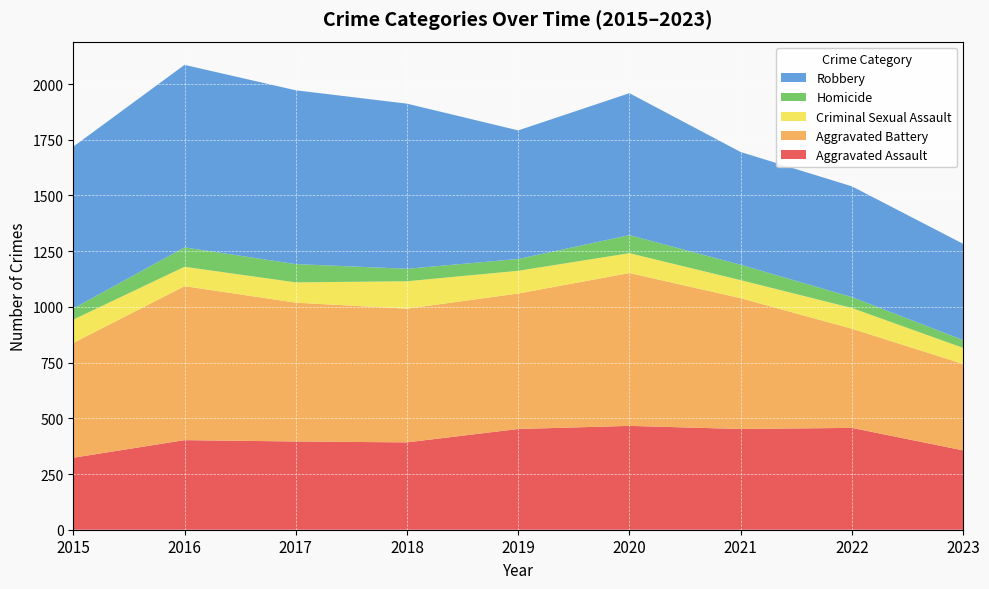

Reading right to left, transcribe all the data shown in this chart.

Aggravated Assault: 356	457	452	466	452	392	396	402	323
Aggravated Battery: 388	445	587	686	608	600	623	691	515
Criminal Sexual Assault: 72	93	81	89	102	123	91	87	105
Homicide: 35	49	69	81	53	56	82	87	50
Robbery: 432	497	506	637	577	741	780	819	726